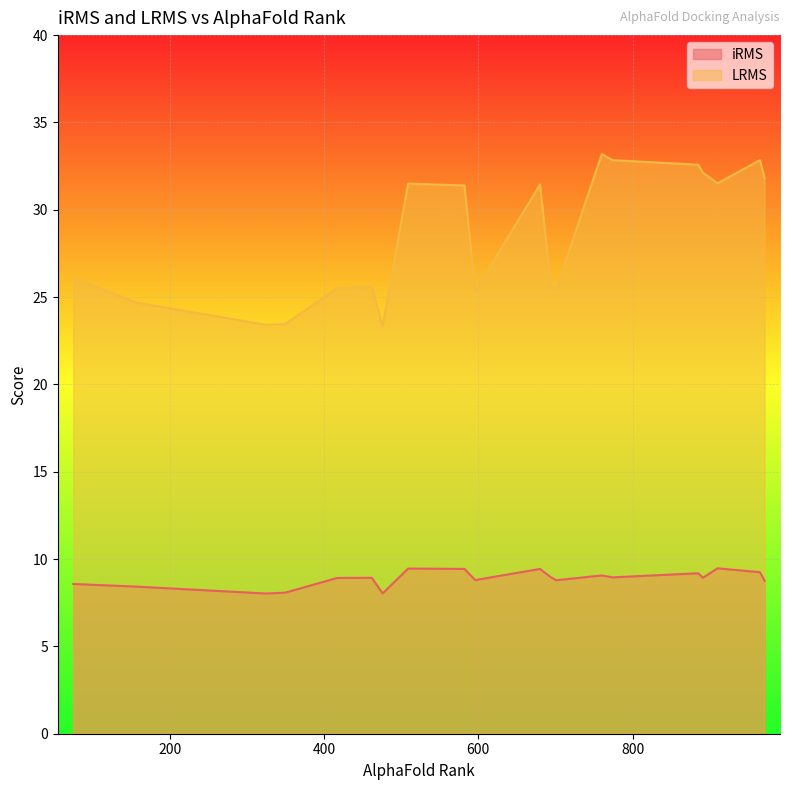

True or false: LRMS and iRMS intersect in this chart.

False